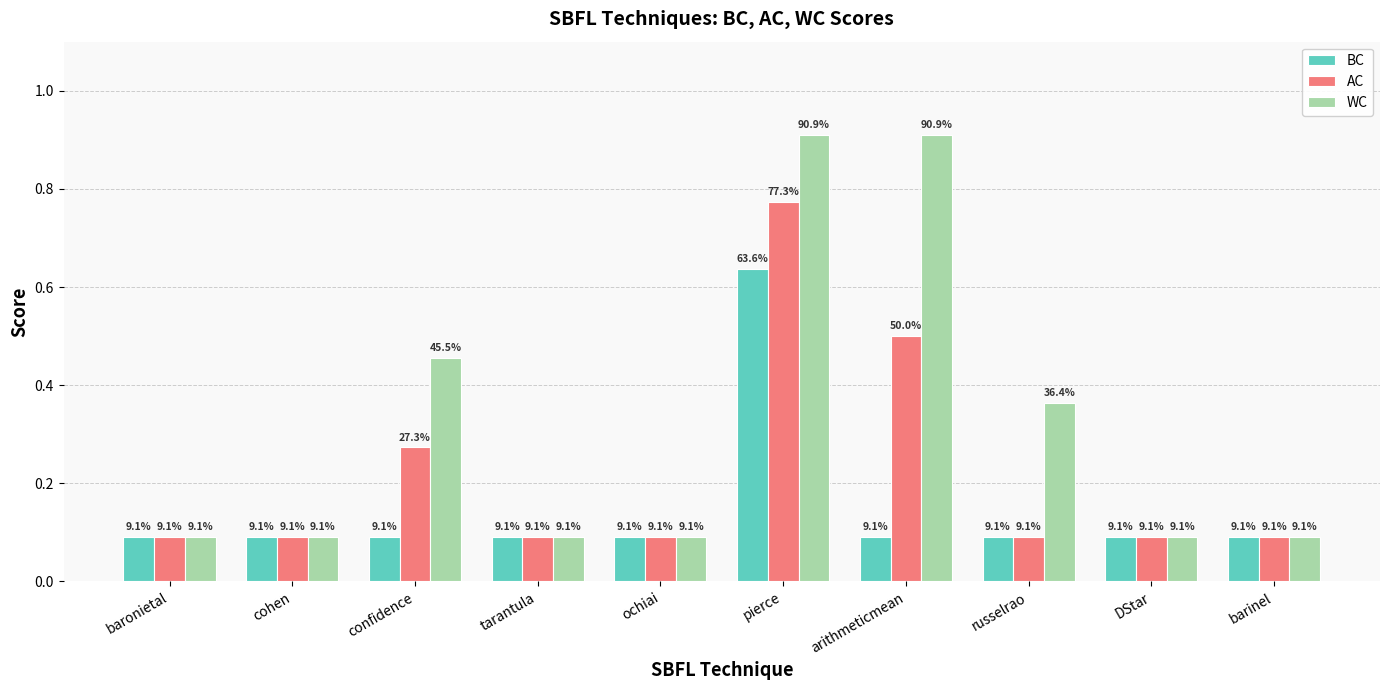

What are all the series names shown in the legend?

BC, AC, WC